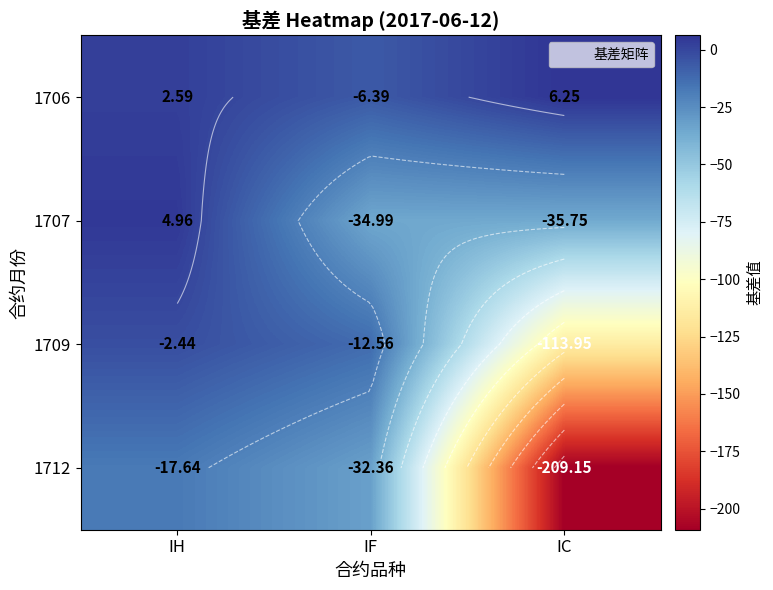

What is the maximum value for 1707?

5.0